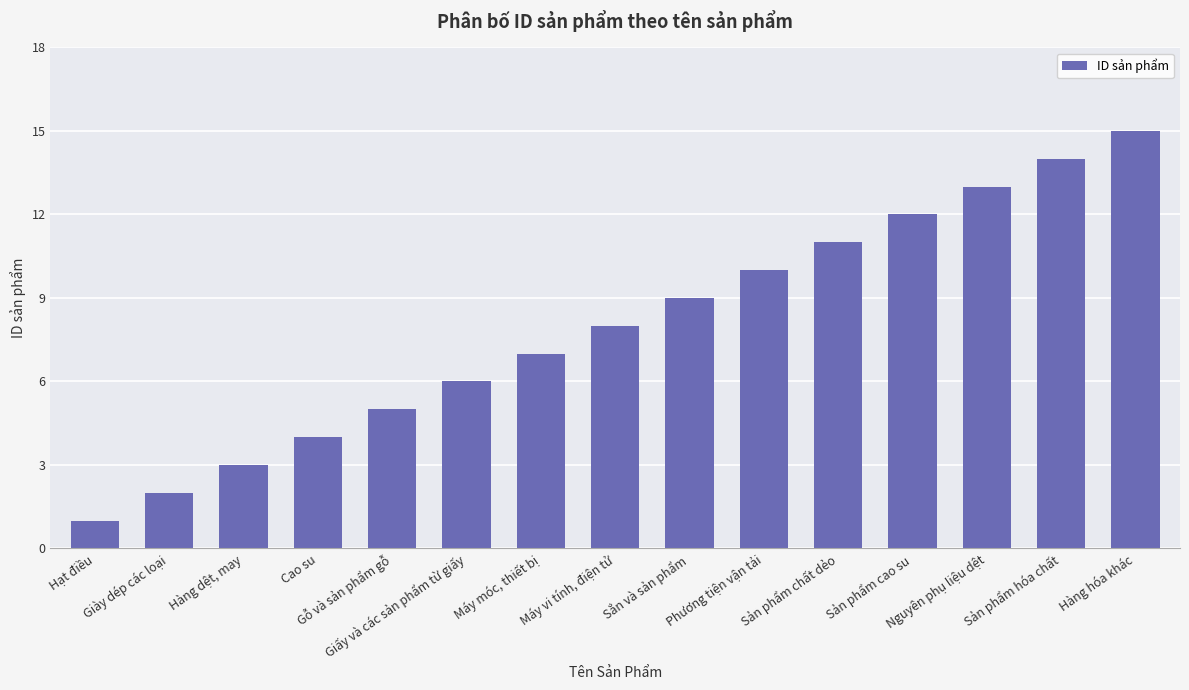

How many bars are there in total?

15